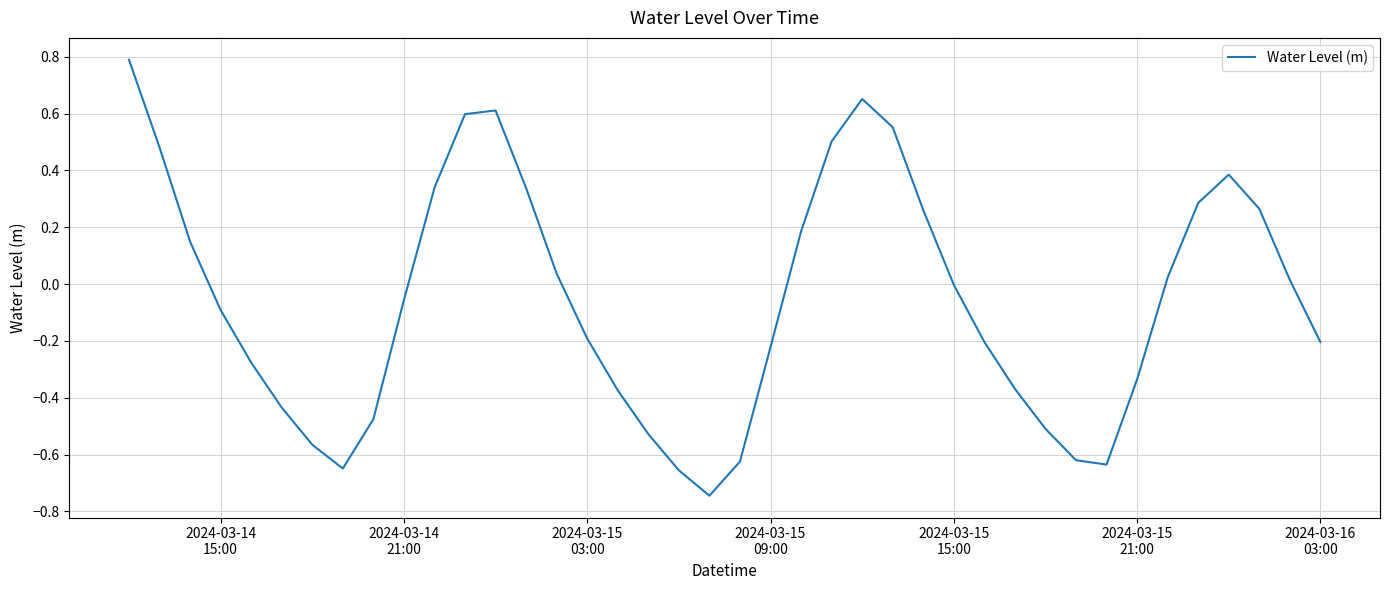

What is the greatest value displayed?

0.8